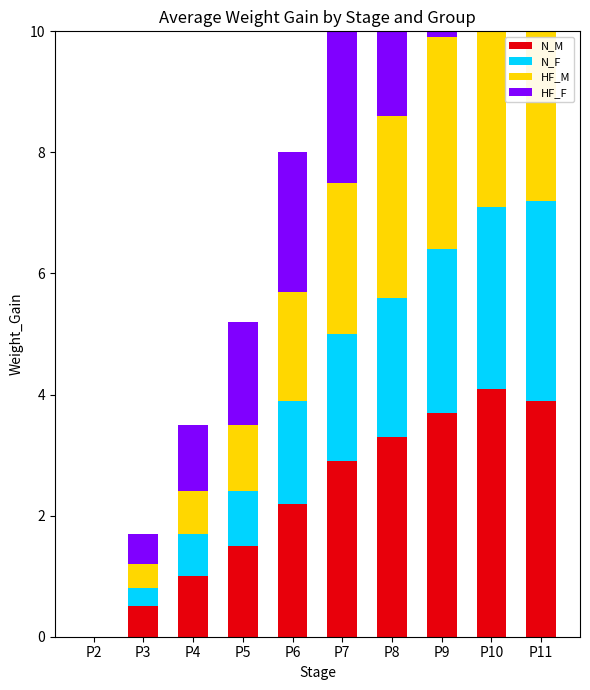

What is the value of the HF_M bar at the 8th from the left?

3.5